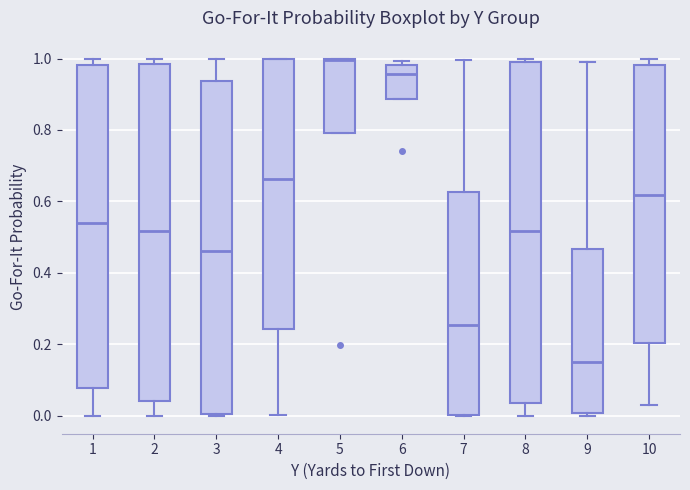

Reading left to right, read every box against the y-axis: the position of its median line, the range the box covers, and the ends of its whiskers. The values are not printed on the chart, so give them approximately, as read against the axis.

1: median 0.54, box 0.08 to 0.98, whiskers 0.00 to 1.00
2: median 0.52, box 0.04 to 0.98, whiskers 0.00 to 1.00
3: median 0.46, box 0.00 to 0.94, whiskers 0.00 to 1.00
4: median 0.66, box 0.24 to 1.00, whiskers 0.00 to 1.00
5: median 1.00, box 0.80 to 1.00, whiskers 0.80 to 1.00
6: median 0.96, box 0.88 to 0.98, whiskers 0.88 to 1.00
7: median 0.26, box 0.00 to 0.62, whiskers 0.00 to 1.00
8: median 0.52, box 0.04 to 1.00, whiskers 0.00 to 1.00 (just above the box's upper edge)
9: median 0.16, box 0.00 to 0.46, whiskers 0.00 (just below the box's lower edge) to 0.98
10: median 0.62, box 0.20 to 0.98, whiskers 0.04 to 1.00